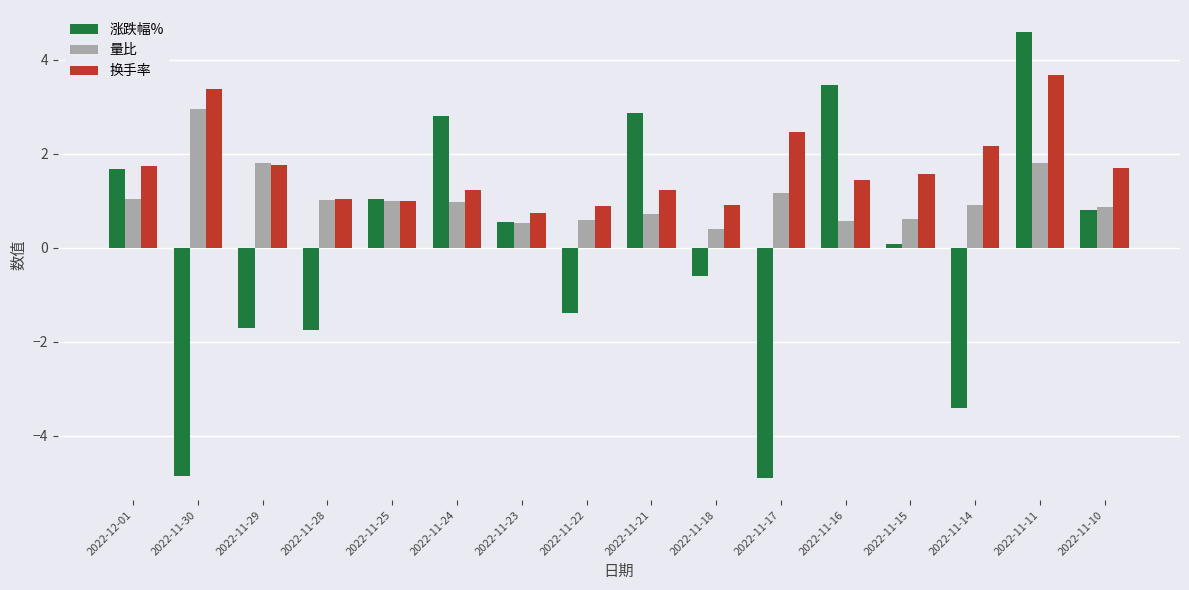

Count the number of data series in this chart.

3